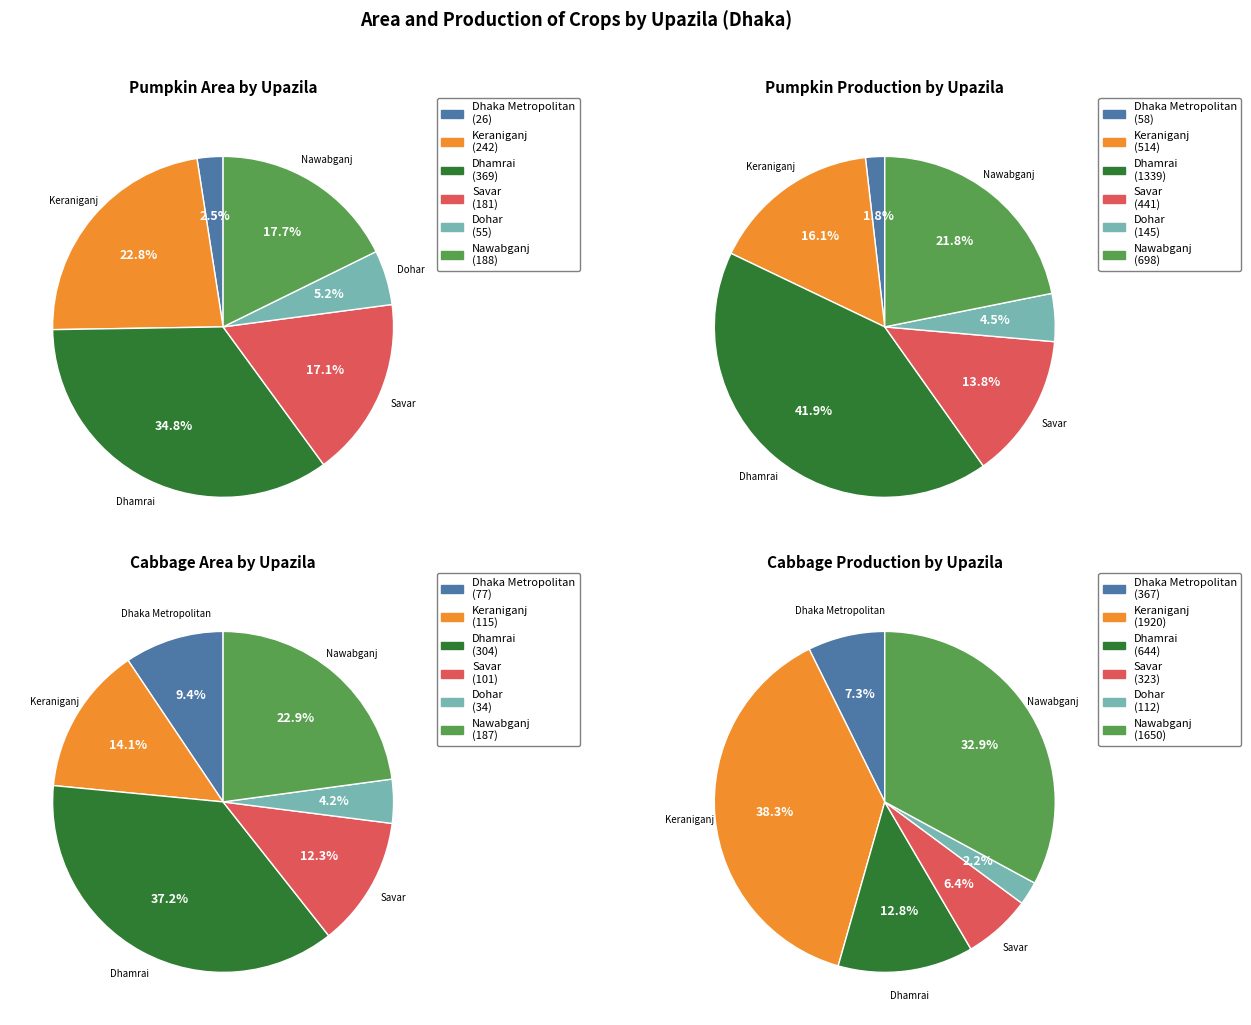

To the nearest percent, what is the combined percentage of Keraniganj and Savar?

26%